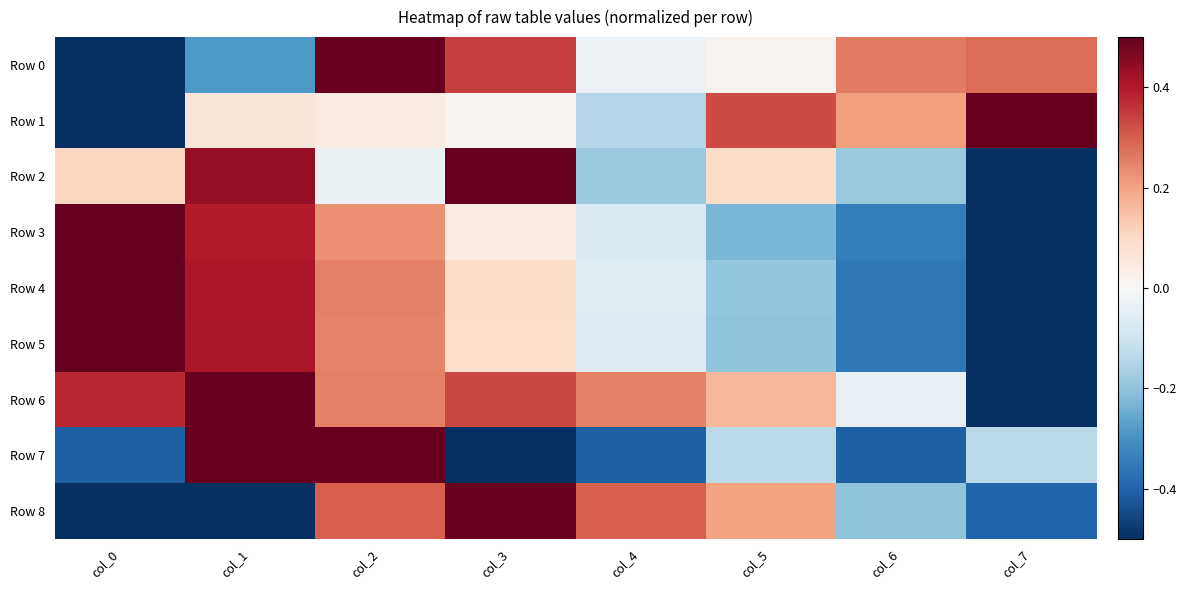

At how many categories does at least one series exceed 0?

8